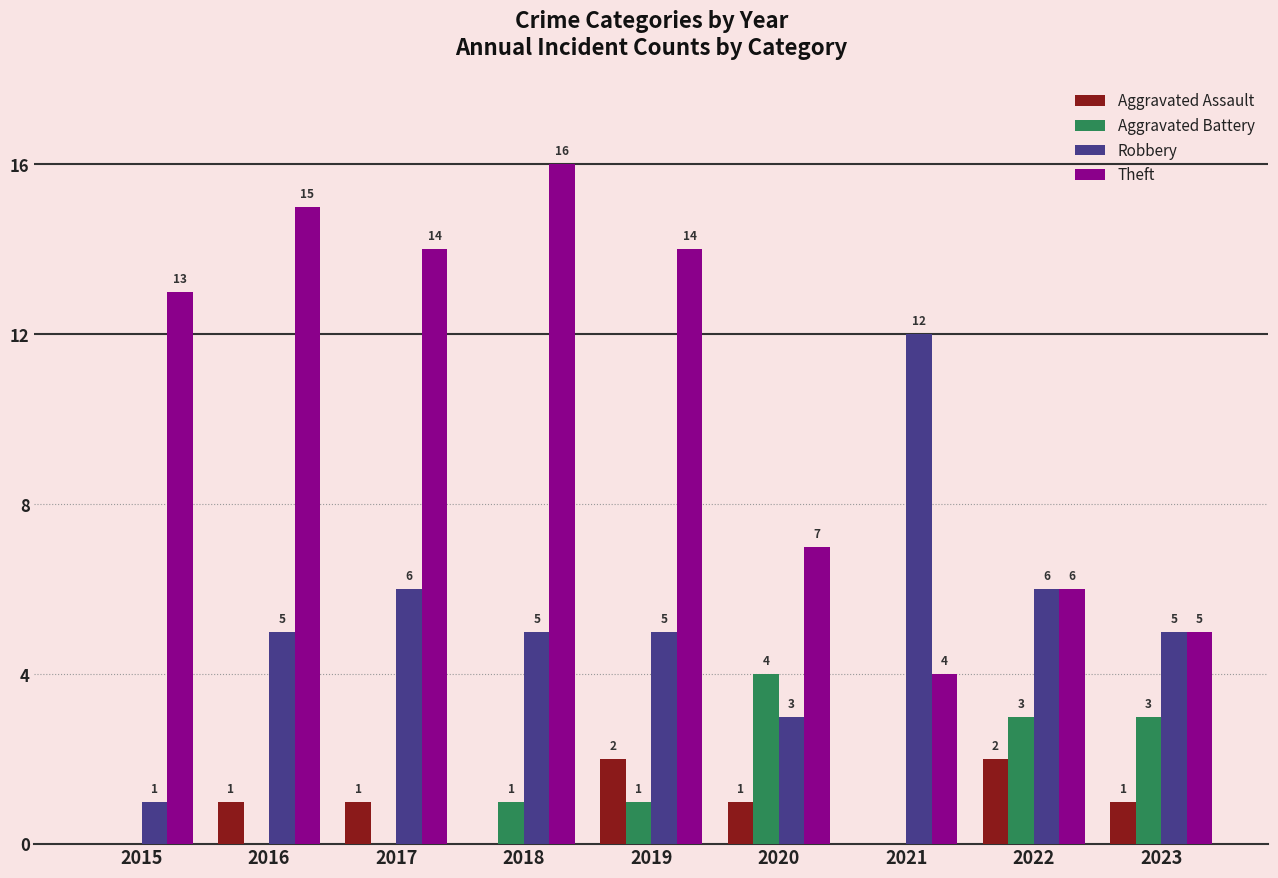

Between 2015 and 2019, which series saw the biggest shift?

Robbery